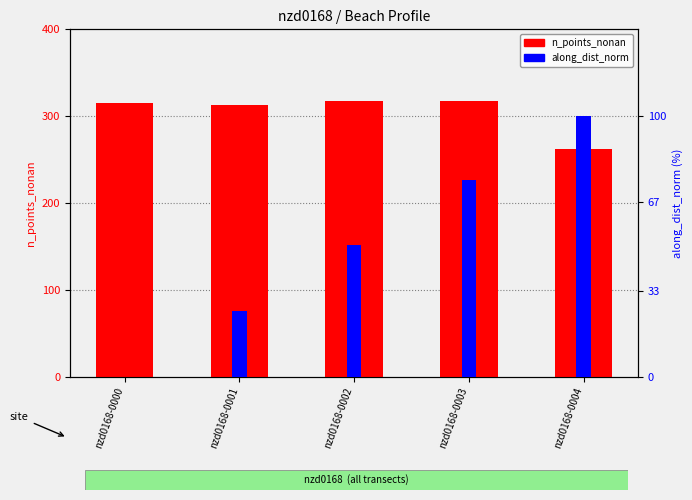

The along_dist_norm (% norm) series shows 13.8 at nzd0168-0001. True or false?

False